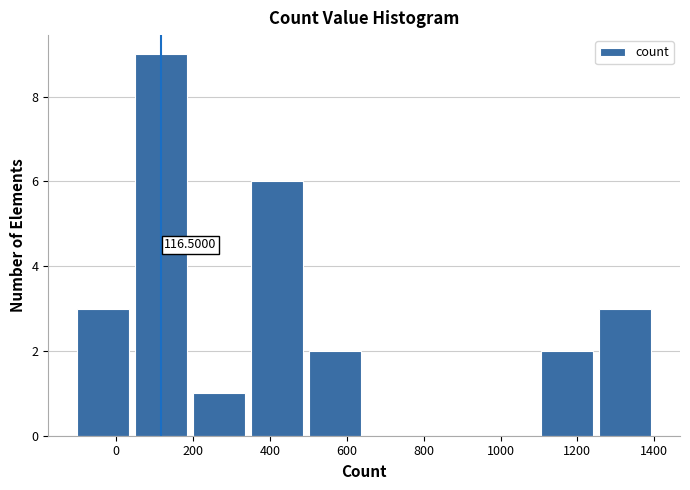

Which range on the x-axis has the tallest bar?

40 to 200